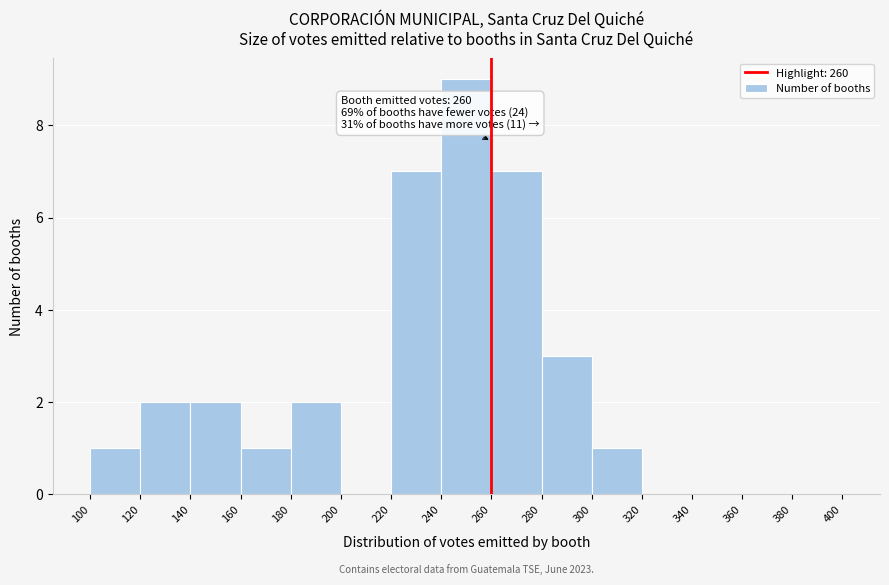

Which range on the x-axis has the tallest bar?

240 to 260